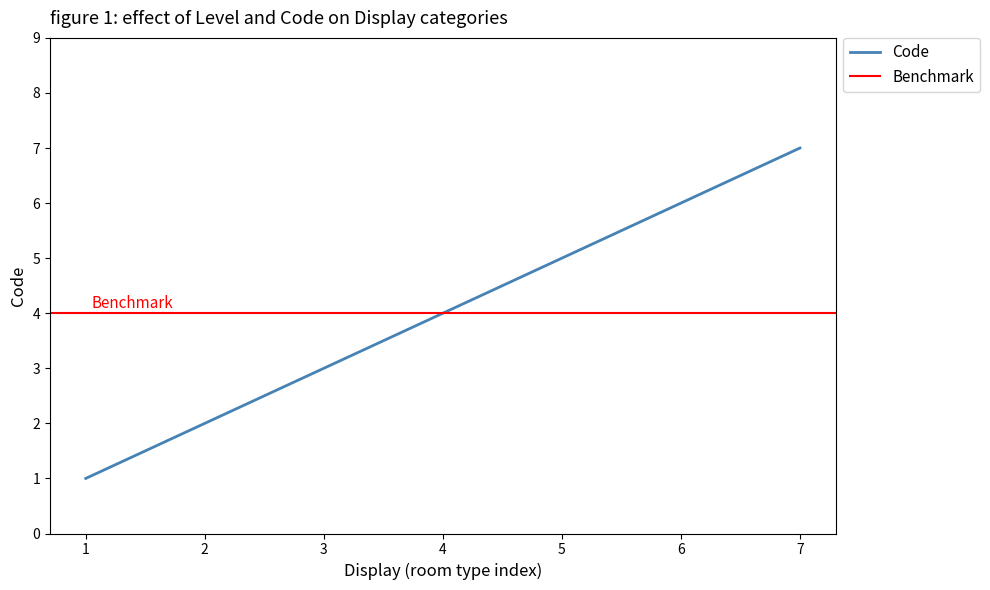

True or false: Code has a value of 3 at 2.

False